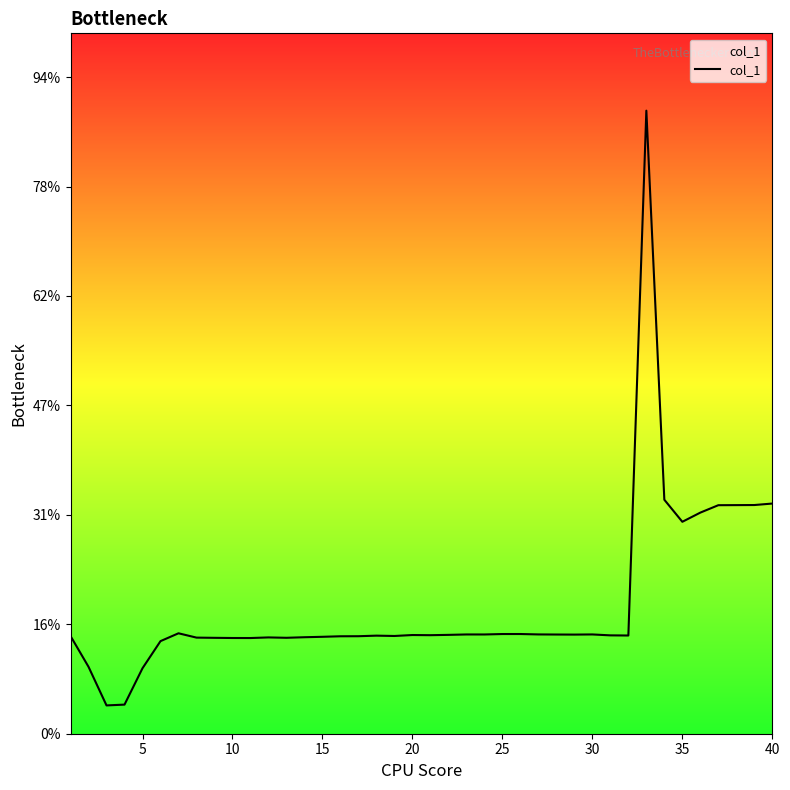

Does the chart display data point markers on the line(s)?

No